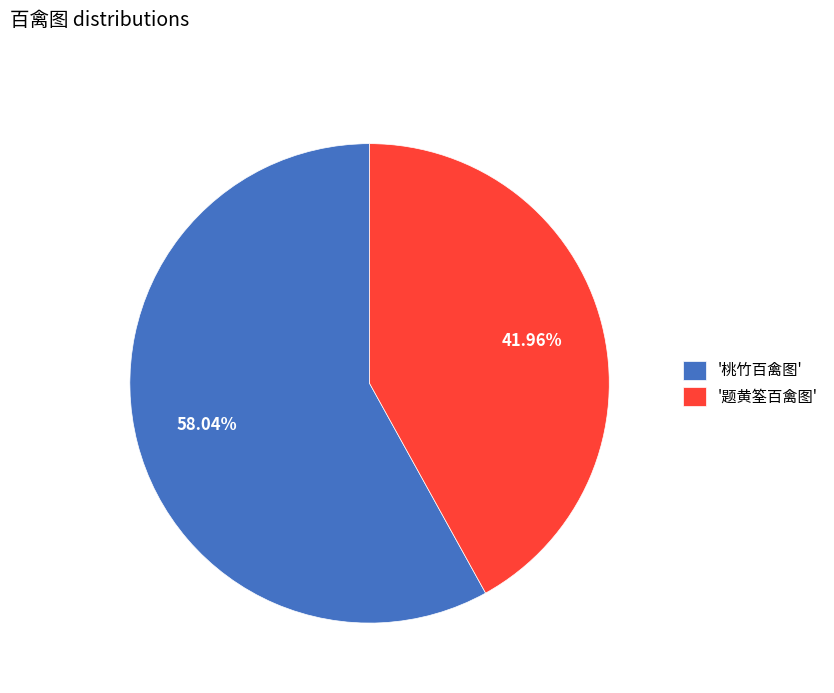

How many slices are in this pie chart?

2